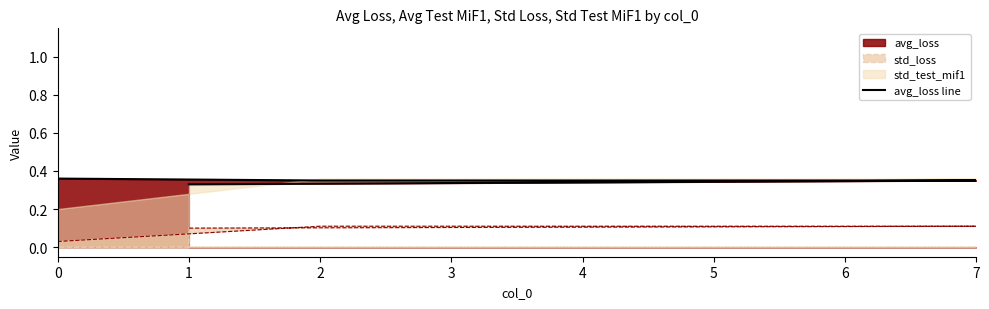

What is the sum of the values at 6 and 7?

0.7